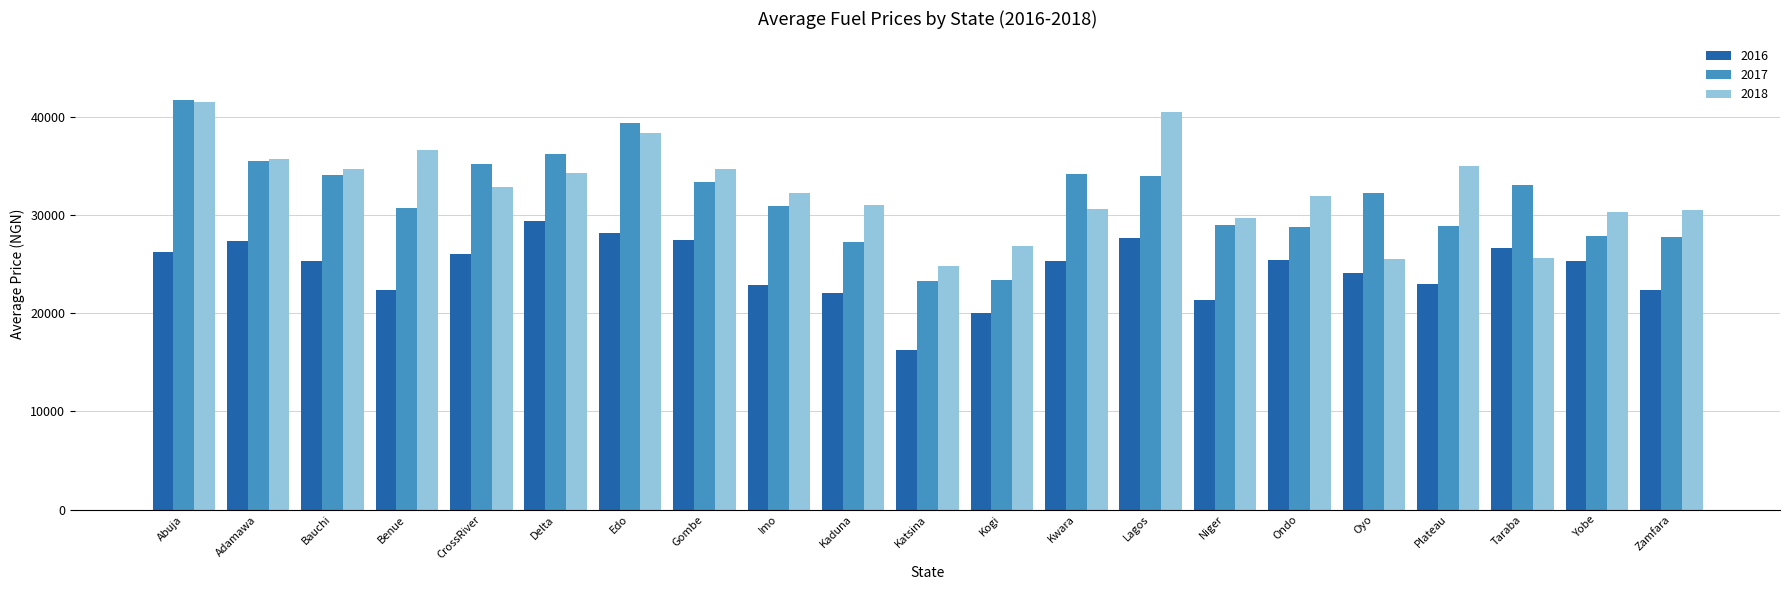

What is the label of the 12th bar from the left?

Kogi